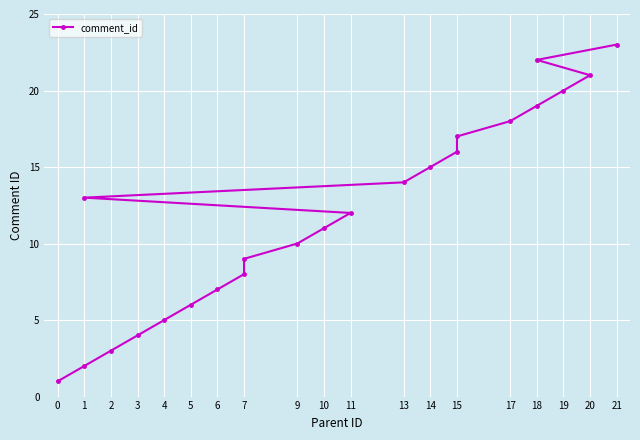

What is the label of the 6th point from the left?

5